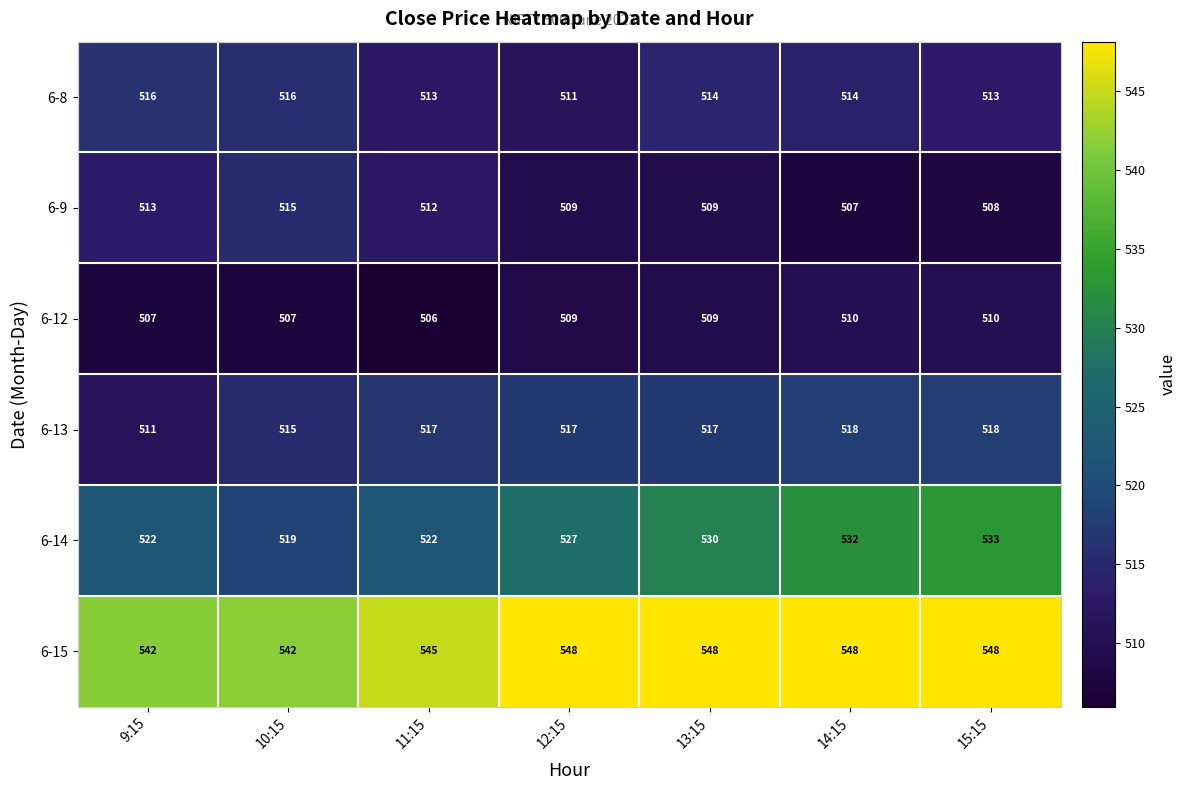

At which category is the sum across all series the highest?

15:15